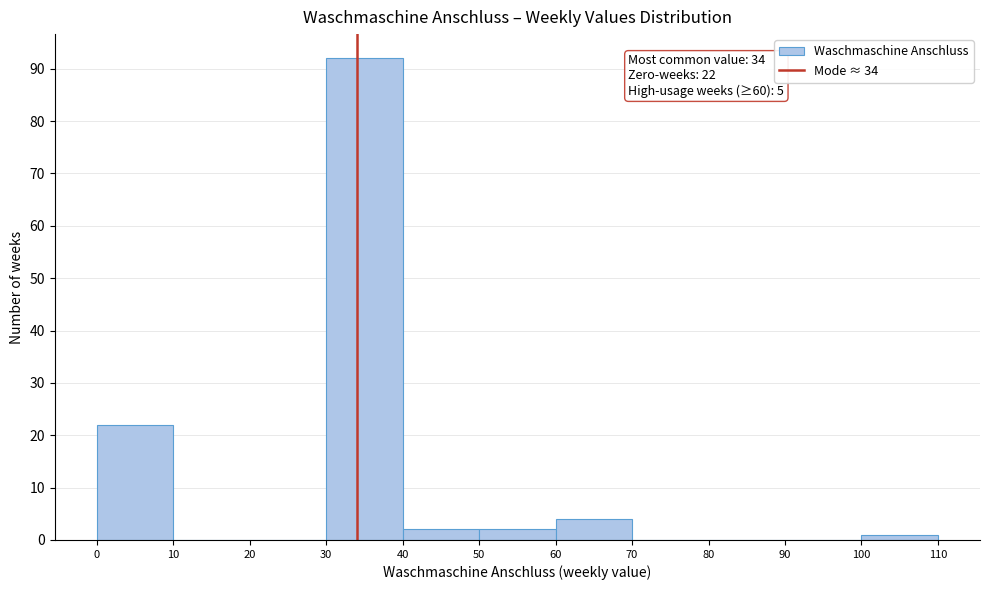

Which range on the x-axis has the tallest bar?

30 to 40